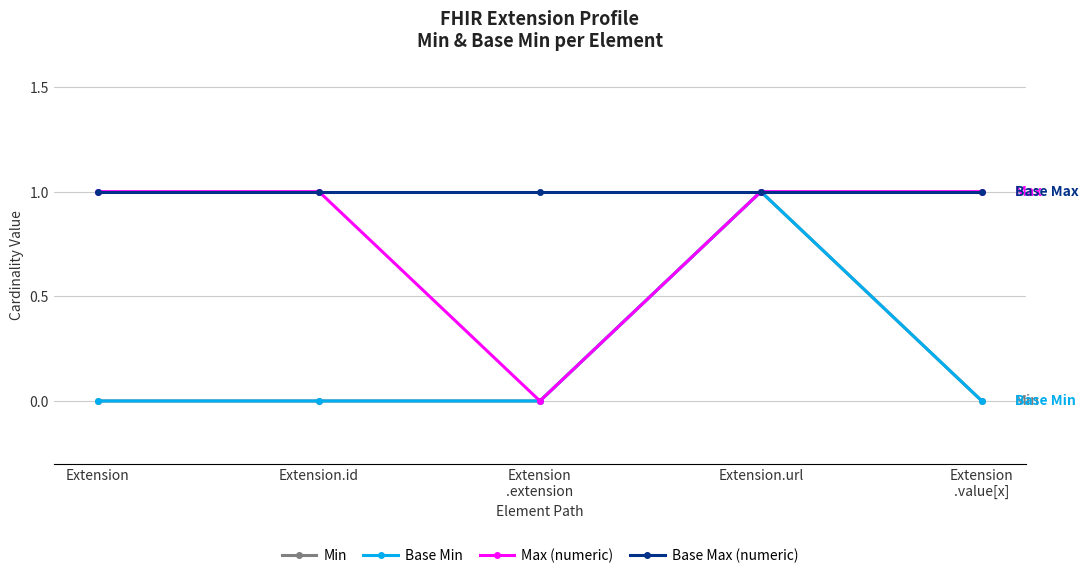

The Min series shows 0 at Extension
.extension. True or false?

False